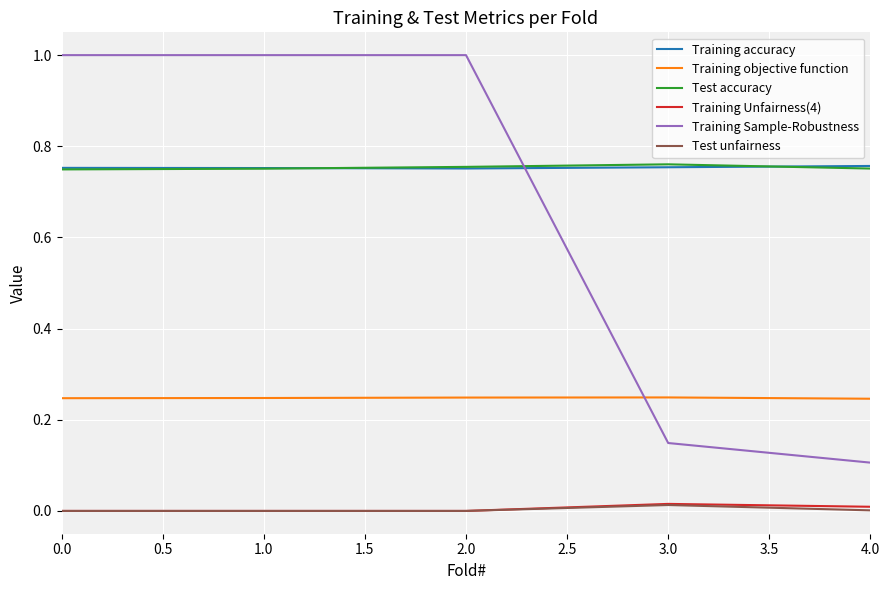

What is the maximum value shown in the chart?

1.0